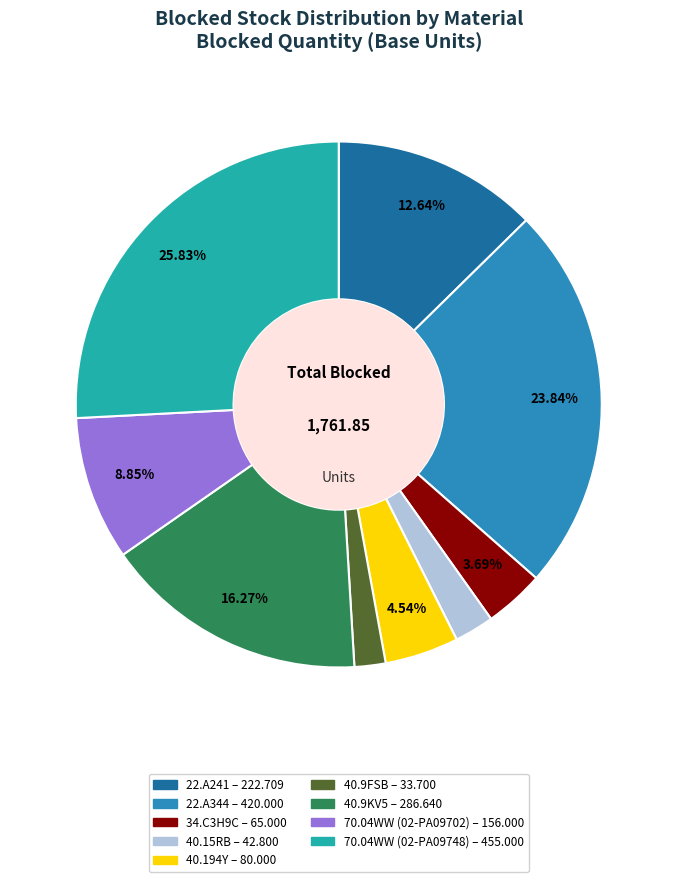

Count the number of slices in the pie.

9